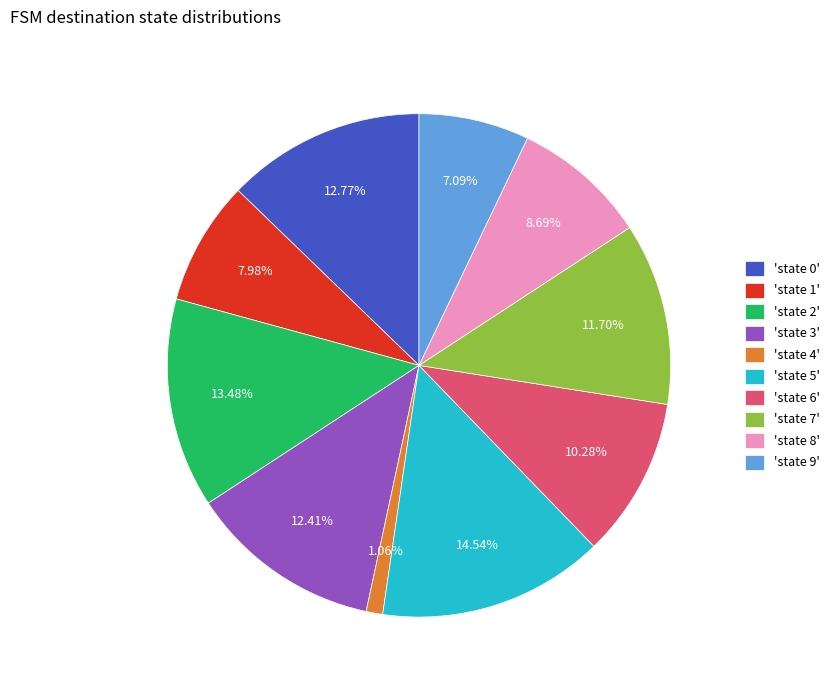

Is the sum of 'state 4' and 'state 2' greater than half?

No